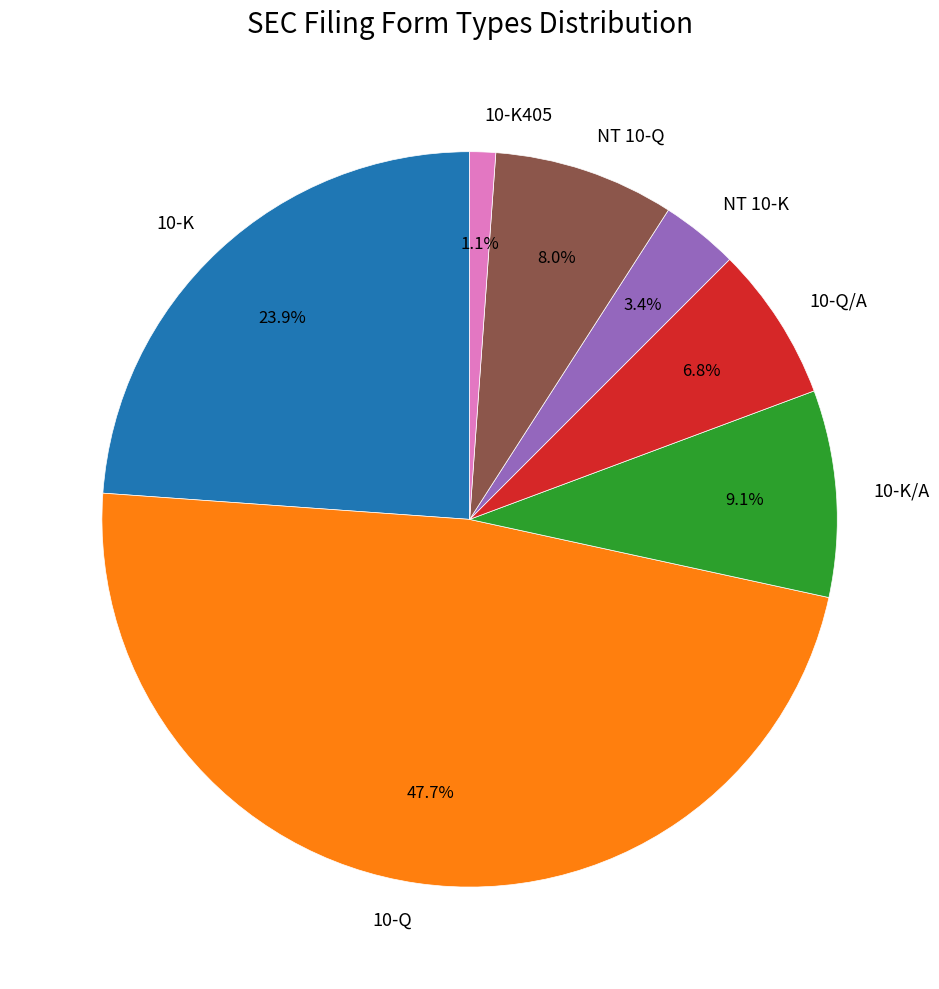

True or false: 10-K/A accounts for 9% of the total.

True